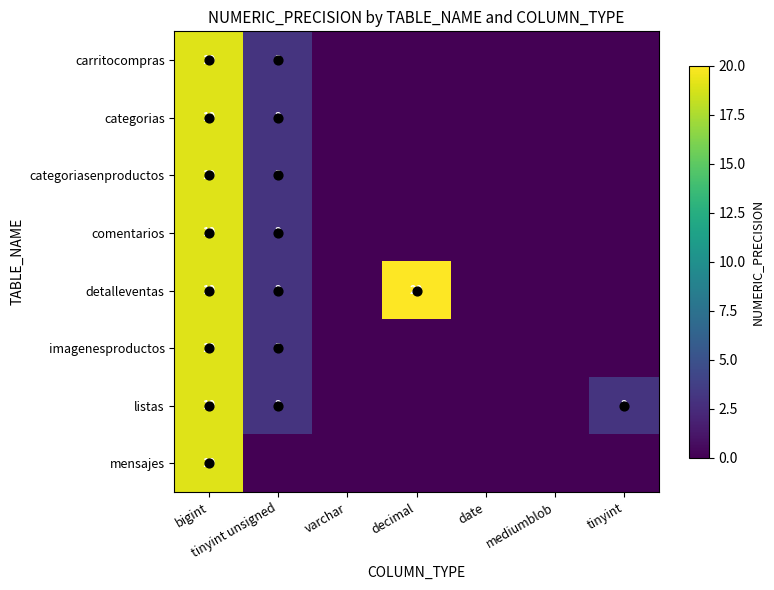

Read the categoriasenproductos value at tinyint unsigned, to the nearest 5.

5